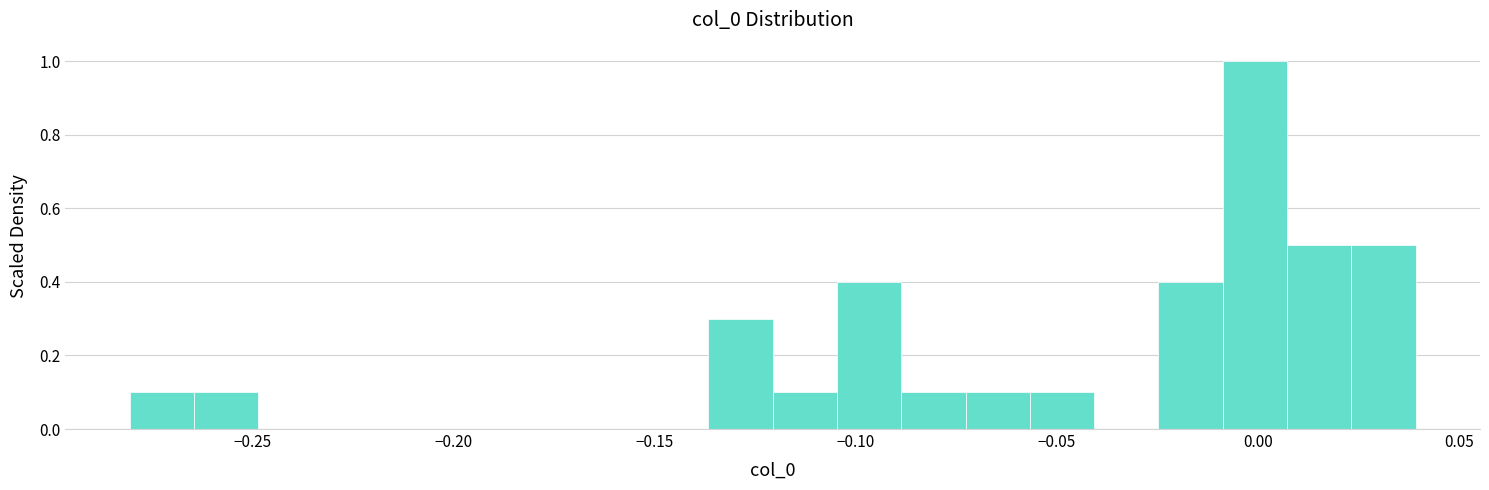

Around what value on the x-axis is the tallest bar? Give the approximate position of its centre, as read against the axis.

0.000